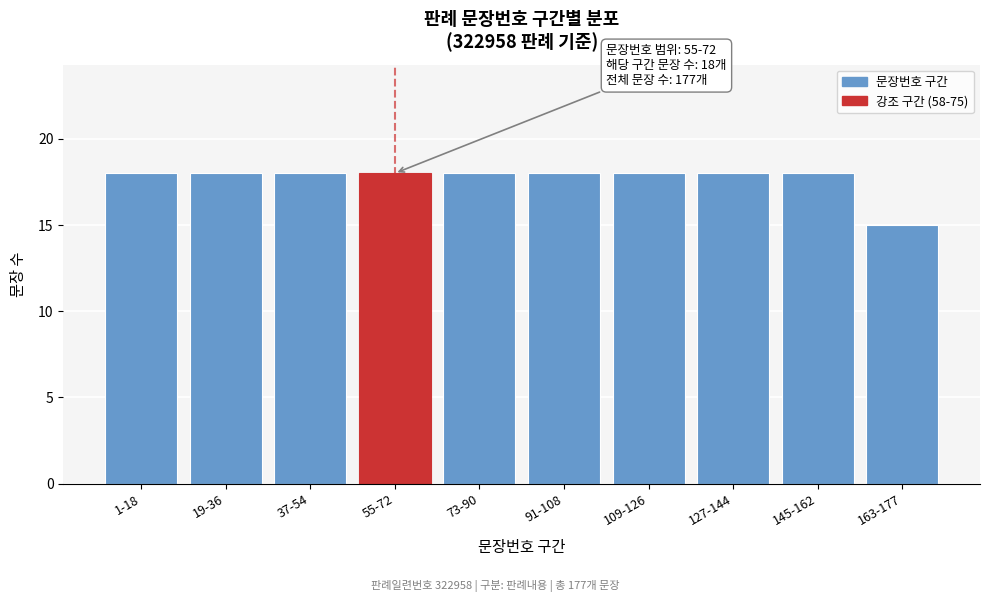

Reading left to right, extract all data points from this chart.

18	18	18	18	18	18	18	18	18	15